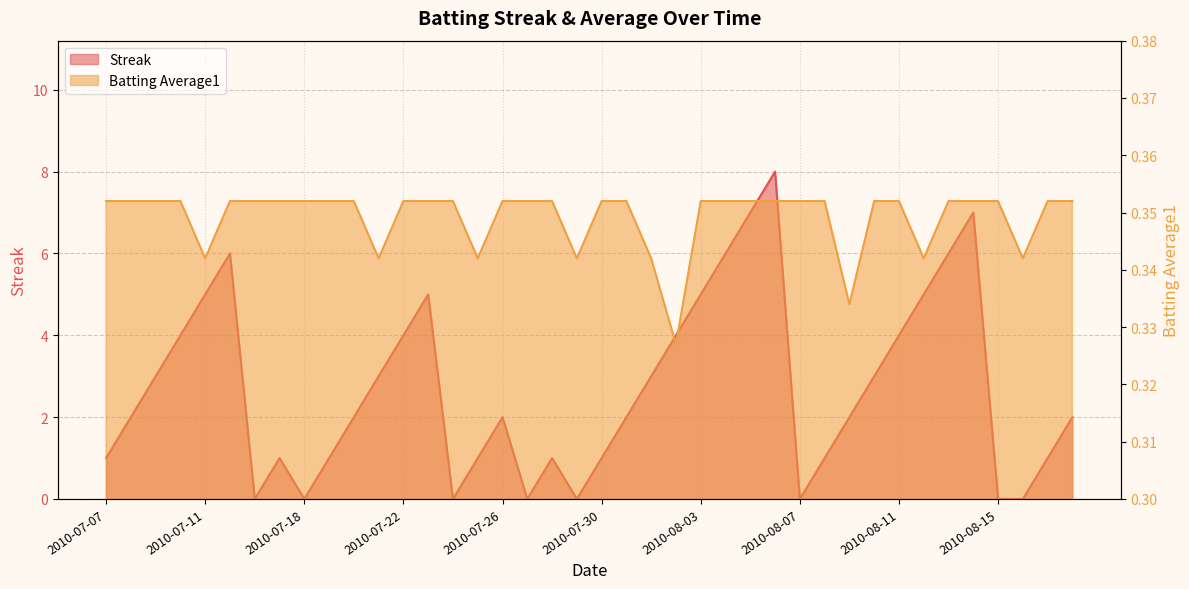

How many values in the Streak series are below 2?

16